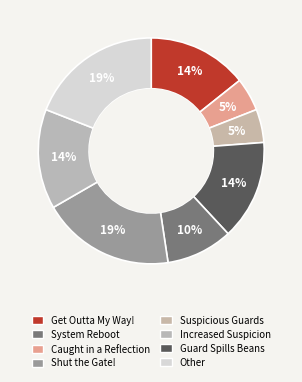

Which slice is the largest?

Shut the Gate!